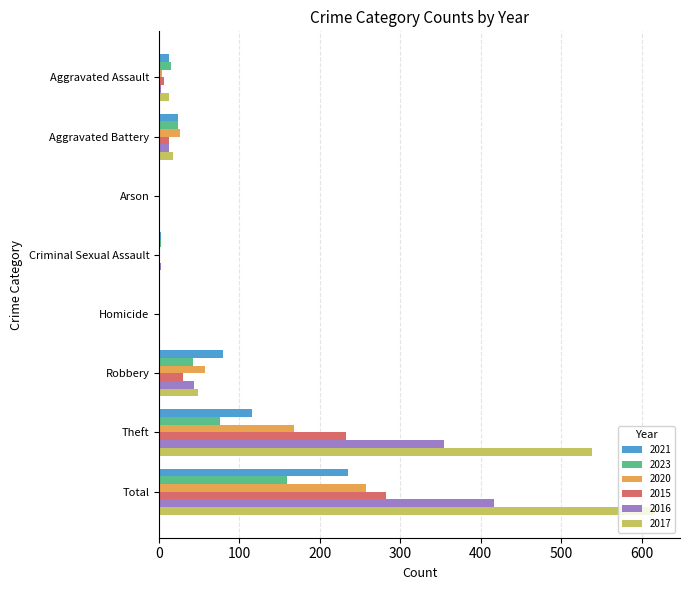

True or false: 2020 has a value of -123 at Criminal Sexual Assault.

False